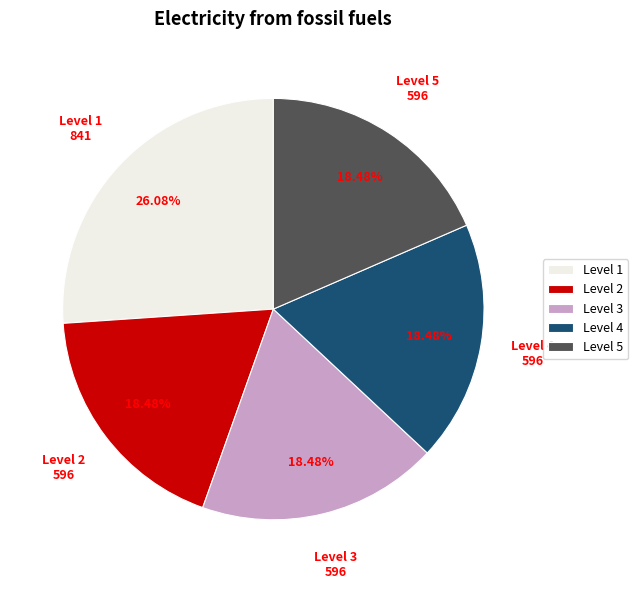

Is the sum of Level 4 and Level 1 greater than half?

No